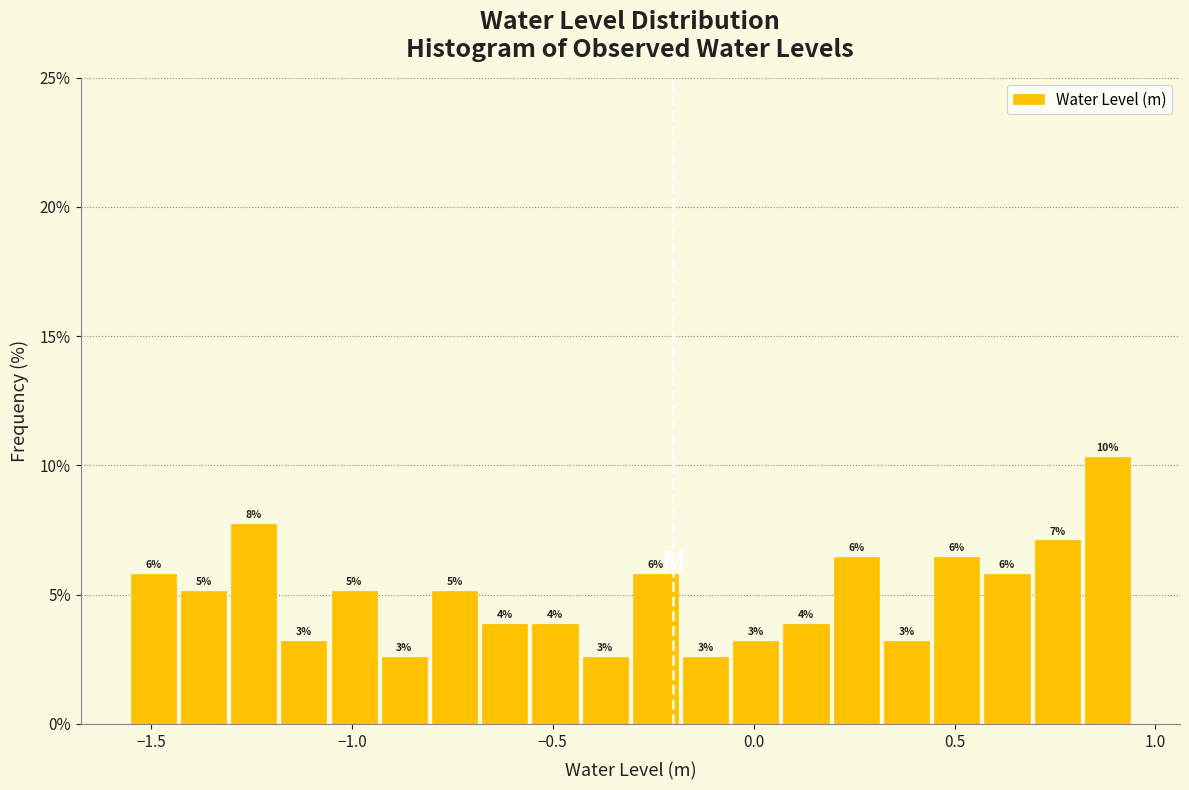

Read against the x-axis, roughly where is the centre of the tallest bar?

0.90